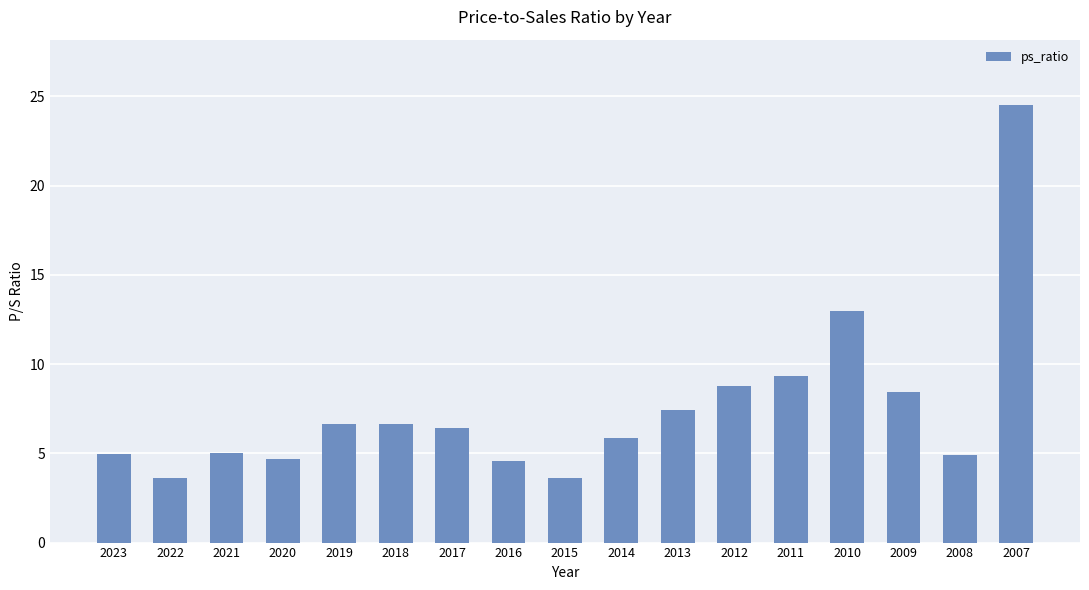

True or false: the data shows 3.6 at 2022.

True